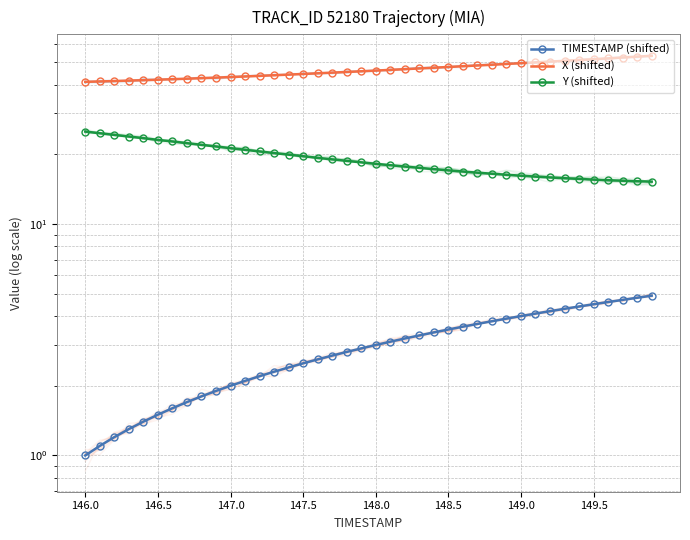

How many data points in X (shifted) are above 45?

23